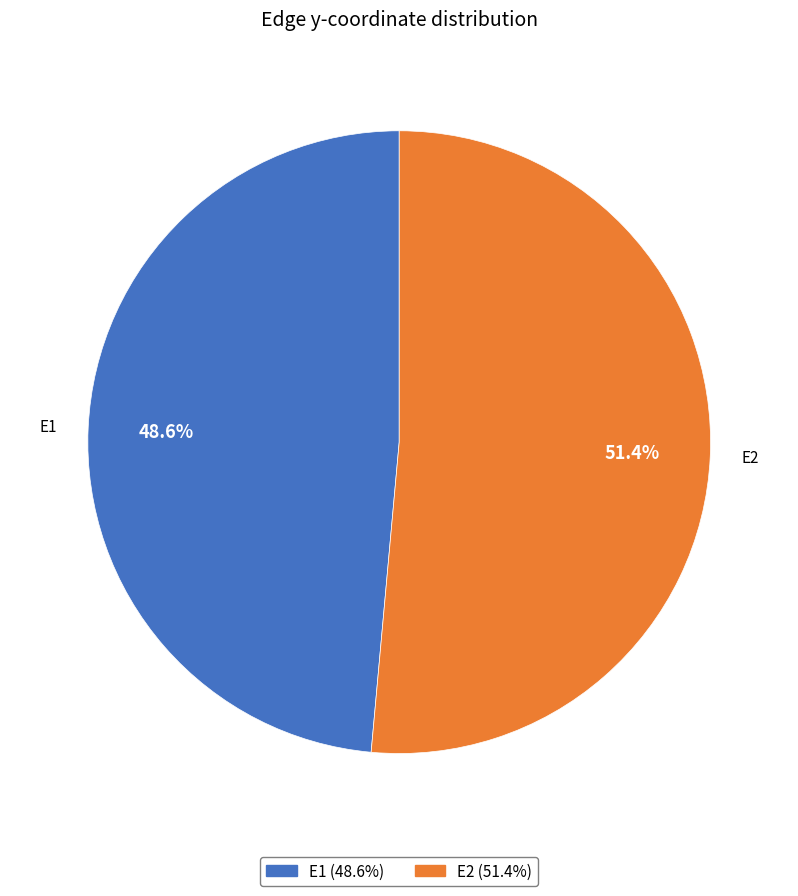

What percentage is the E1 slice, to the nearest percent?

49%